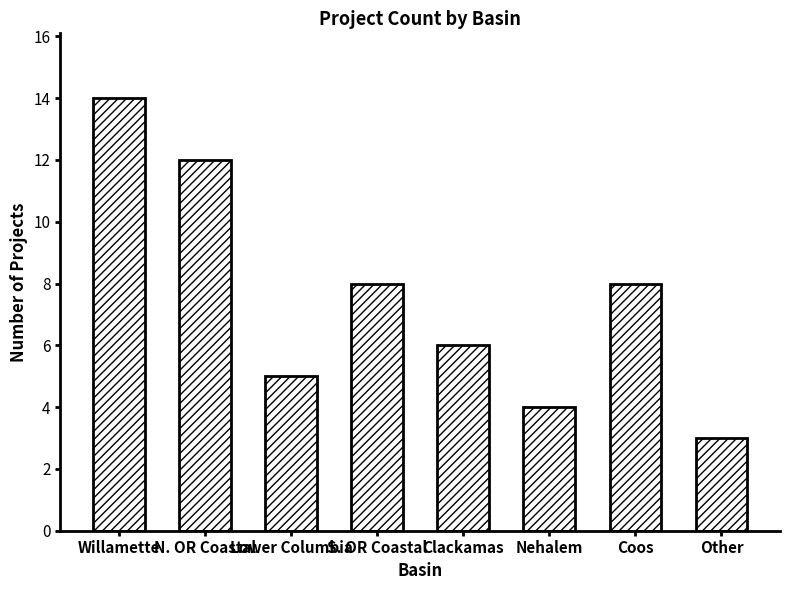

How many data points does each series have?

8